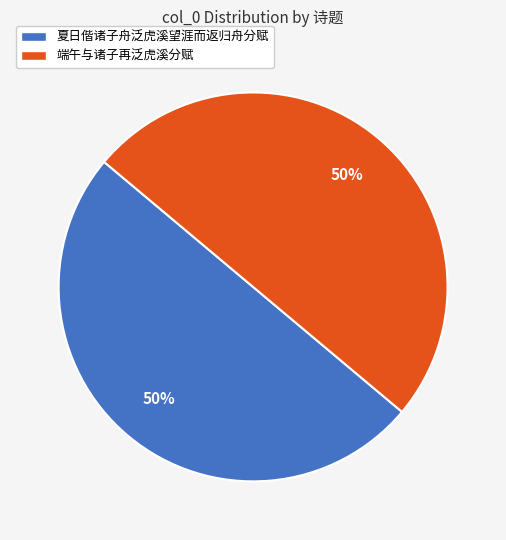

Combined, do 夏日偕诸子舟泛虎溪望涯而返归舟分赋 and 端午与诸子再泛虎溪分赋 account for over 50%?

Yes